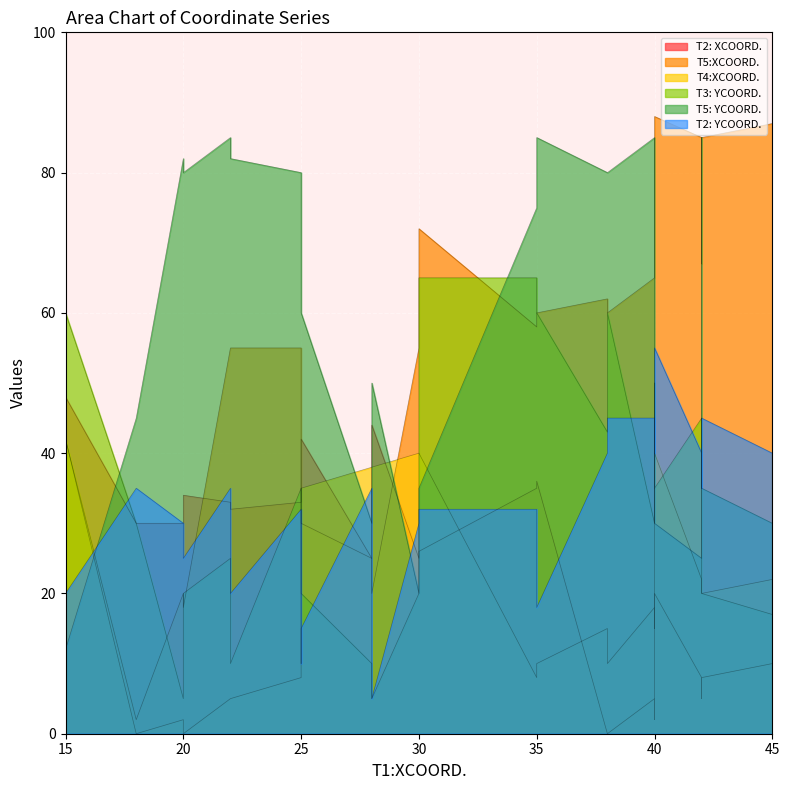

True or false: T5: YCOORD. has a value of 45 at 5.

False